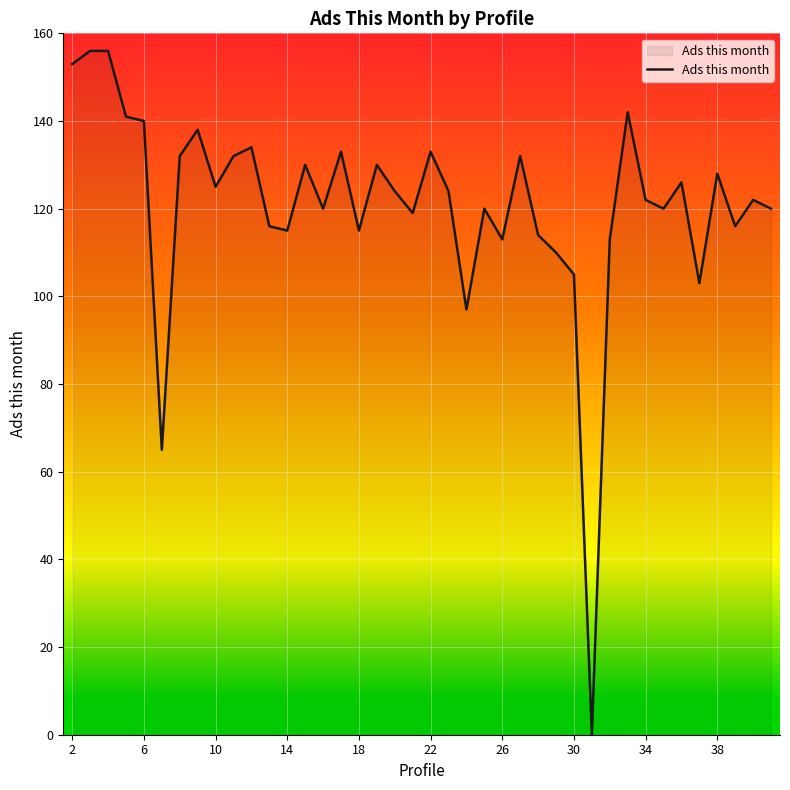

What is the greatest value displayed?

156